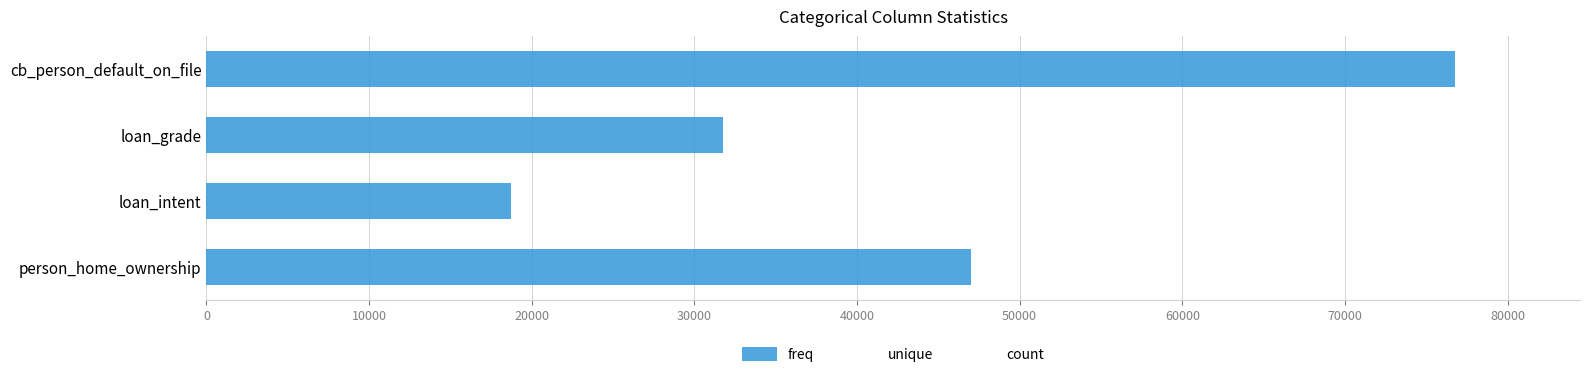

Reading top to bottom, list all the values displayed in this chart.

76779	31761	18724	47040